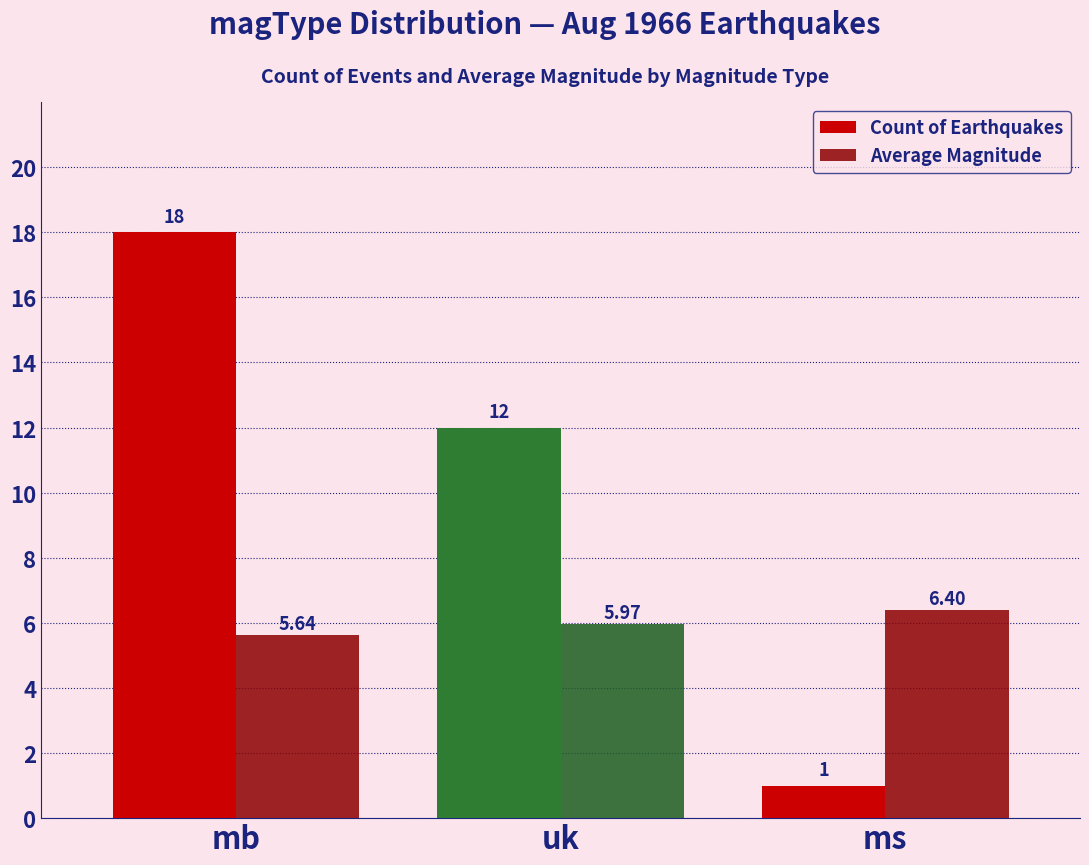

The Count of Earthquakes series shows 12.0 at uk. True or false?

True